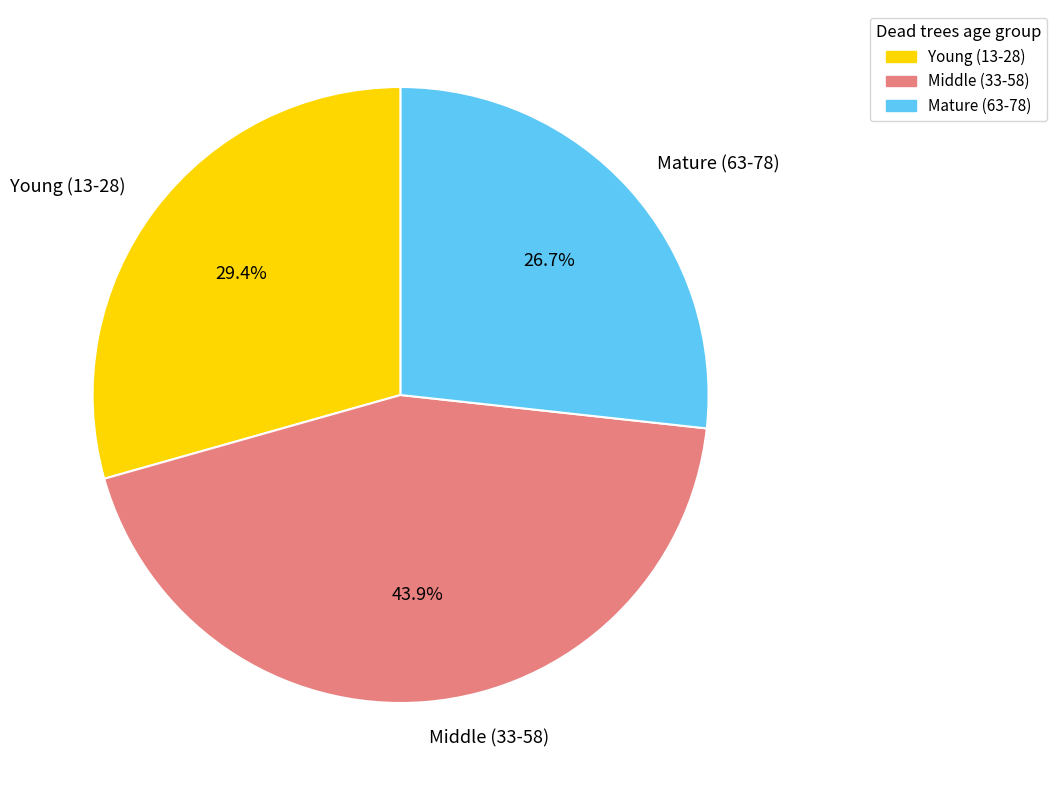

Which slice is the smallest?

Mature (63-78)